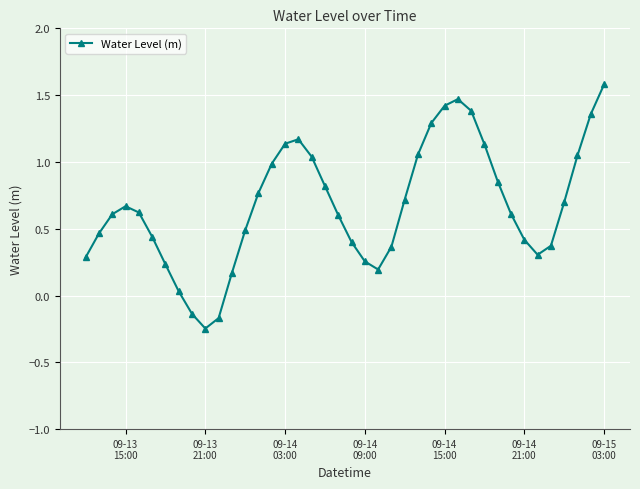

True or false: there are more than 0 points higher than both neighbors.

True